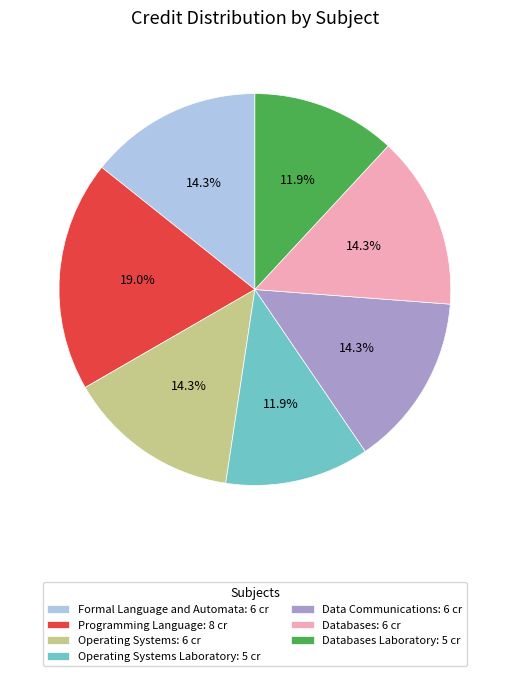

What is the largest slice in the pie chart?

Programming Language: 8 cr